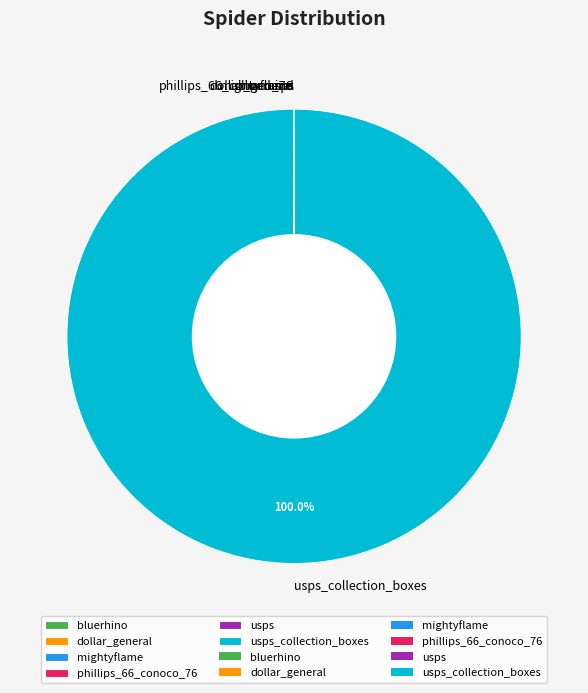

Is there any slice that represents more than half of the pie?

Yes